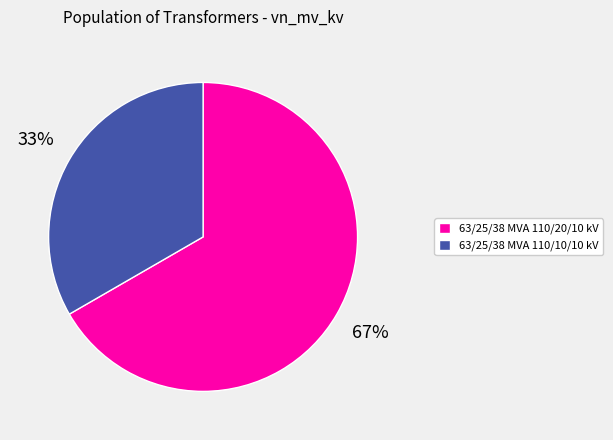

To the nearest percent, what portion does 63/25/38 MVA 110/10/10 kV represent?

33%